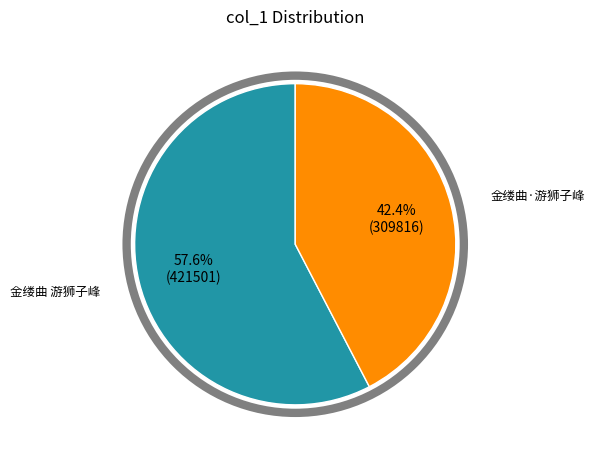

What is the ratio of the value at 金缕曲·游狮子峰 to the value at 金缕曲 游狮子峰?

0.7